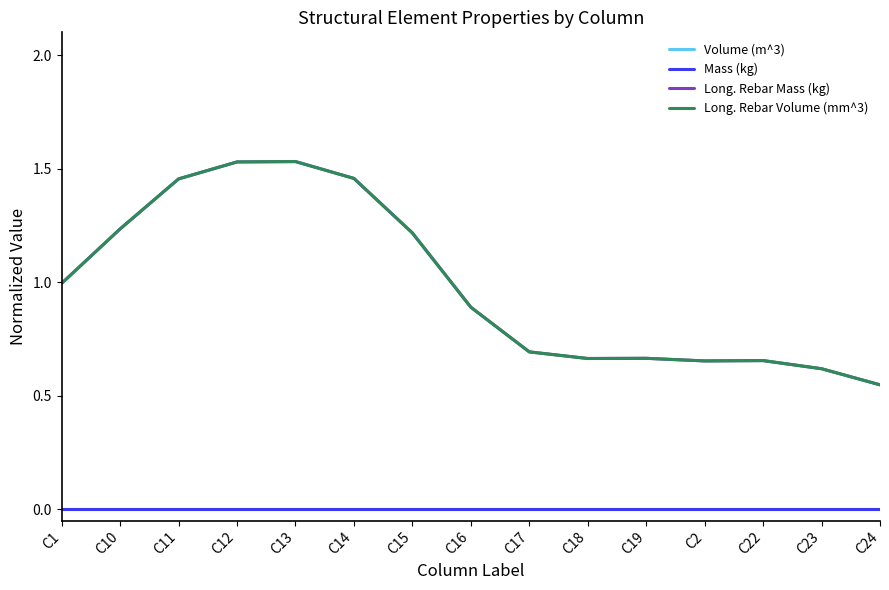

True or false: Long. Rebar Volume (mm^3) and Mass (kg) intersect in this chart.

False